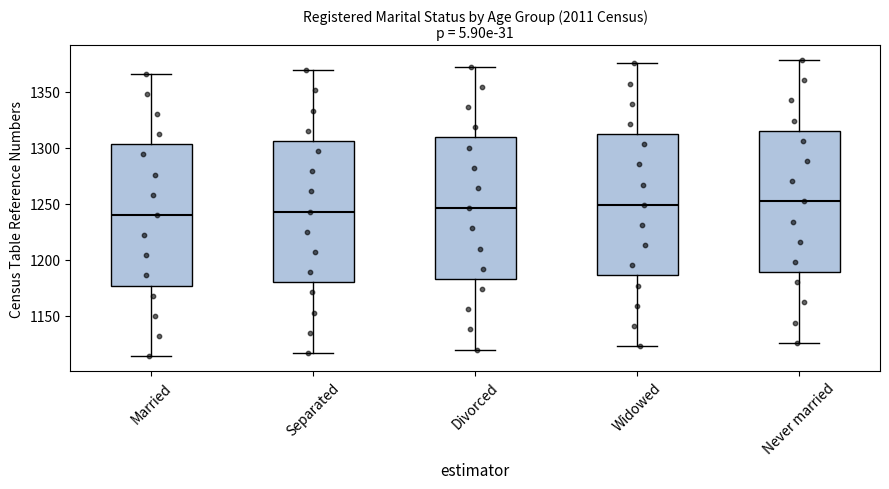

Reading left to right, transcribe this box plot: for each box, give where its median line is, the range the box spans, and where its two whiskers end, as read against the y-axis. The values are not printed on the chart, so give them approximately, as read against the axis.

Married: median 1240, box 1175 to 1305, whiskers 1115 to 1365
Separated: median 1245, box 1180 to 1305, whiskers 1115 to 1370
Divorced: median 1245, box 1185 to 1310, whiskers 1120 to 1370
Widowed: median 1250, box 1185 to 1310, whiskers 1125 to 1375
Never married: median 1250, box 1190 to 1315, whiskers 1125 to 1380